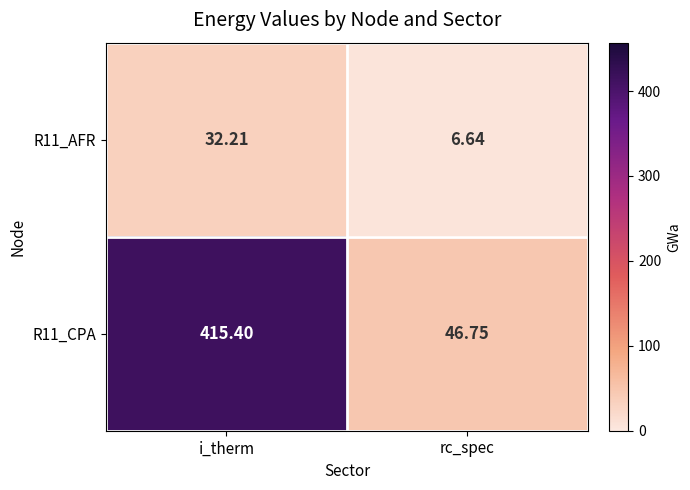

How many categories are shown in the chart?

2